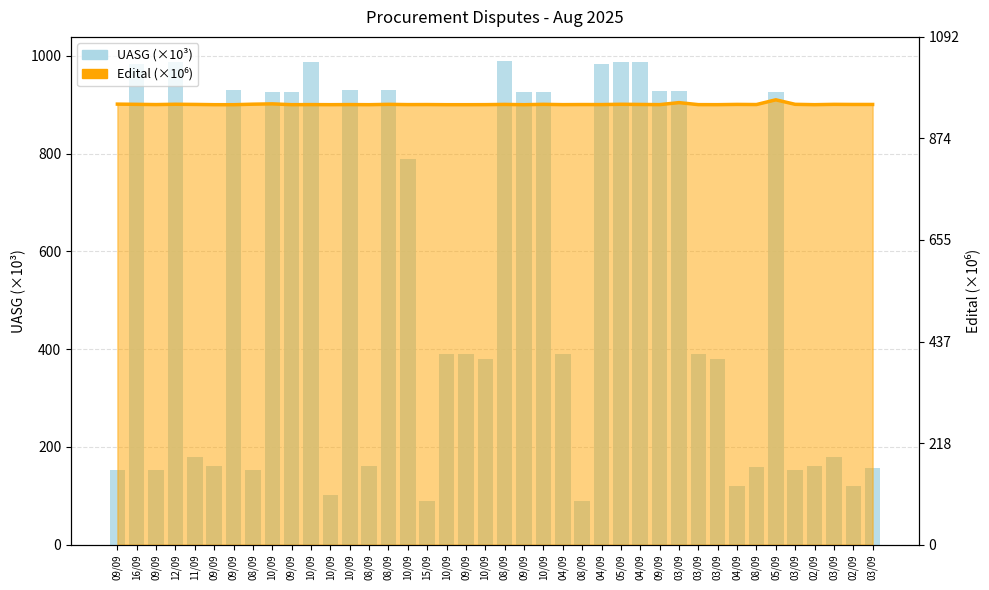

What is the sum of all values?

21579.6